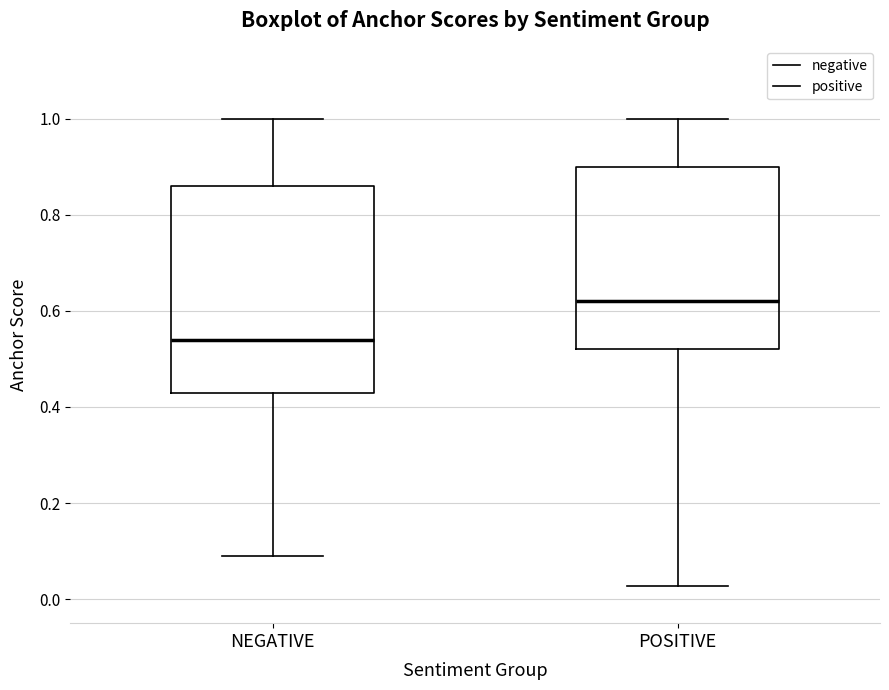

Which box has the highest median line?

POSITIVE